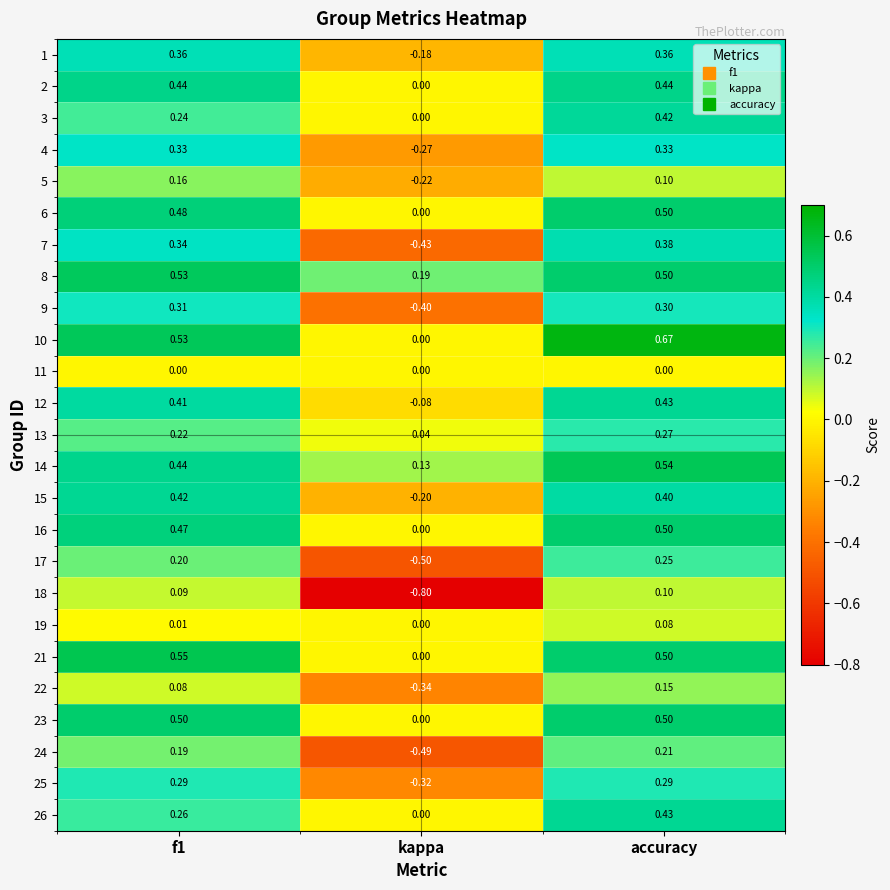

Which category has the highest value across all series?

accuracy